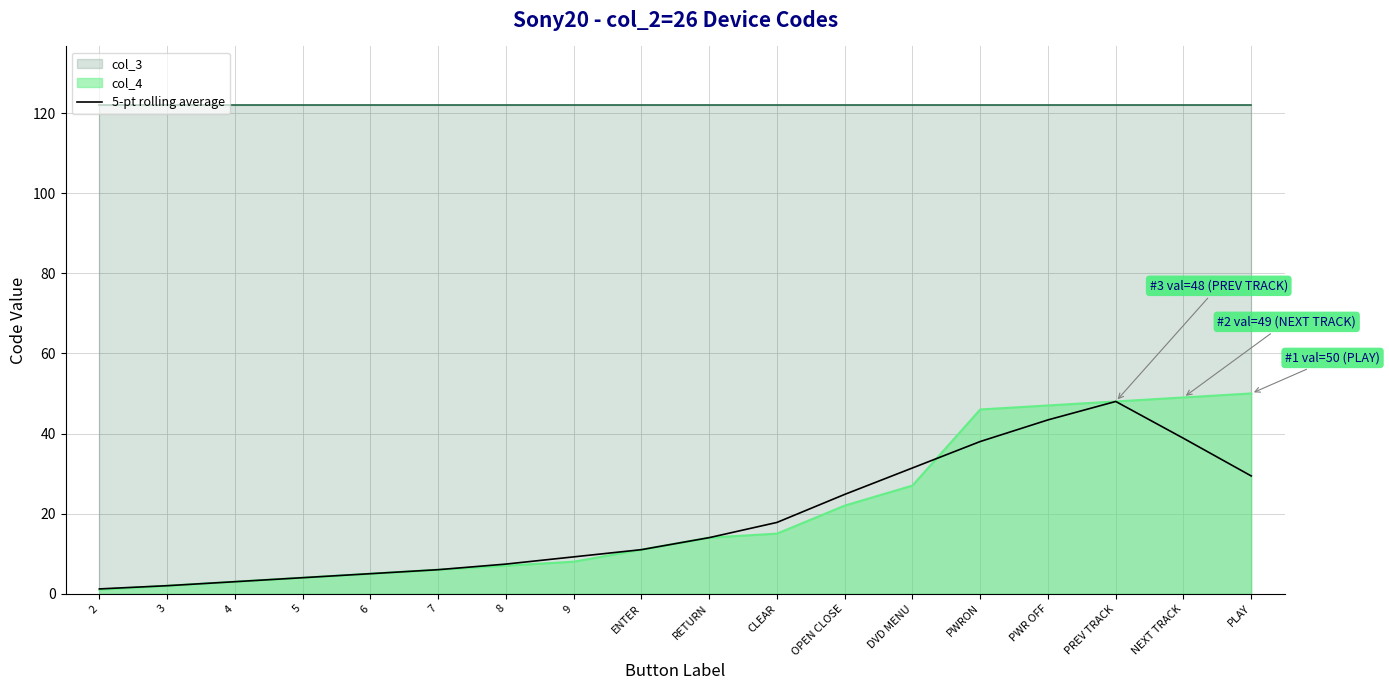

The chart shows a value of 17.2 at ENTER. True or false?

False